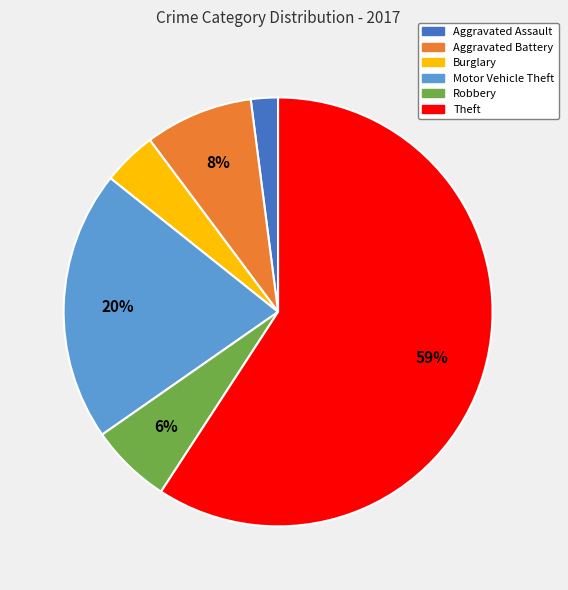

Is the sum of Aggravated Assault and Burglary greater than half?

No